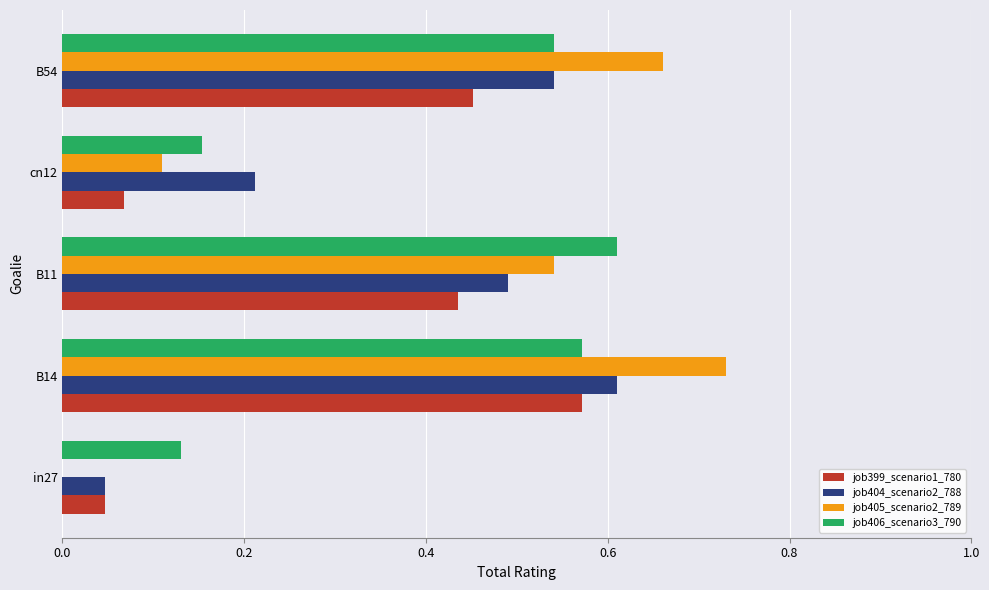

At which category does the chart reach its peak across all series?

B14